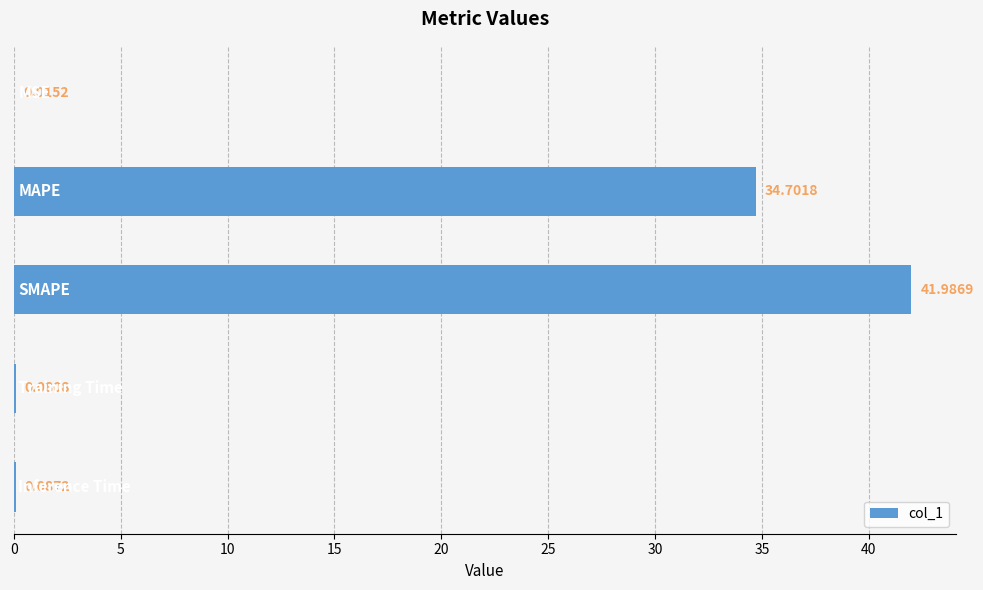

What is the sum of all values?

76.9